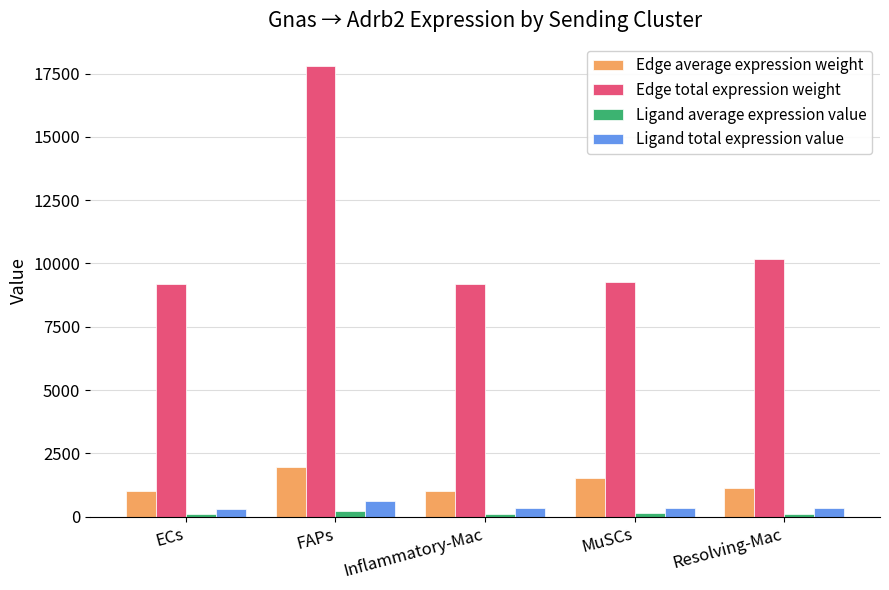

At which label does Edge total expression weight first exceed 9252?

FAPs